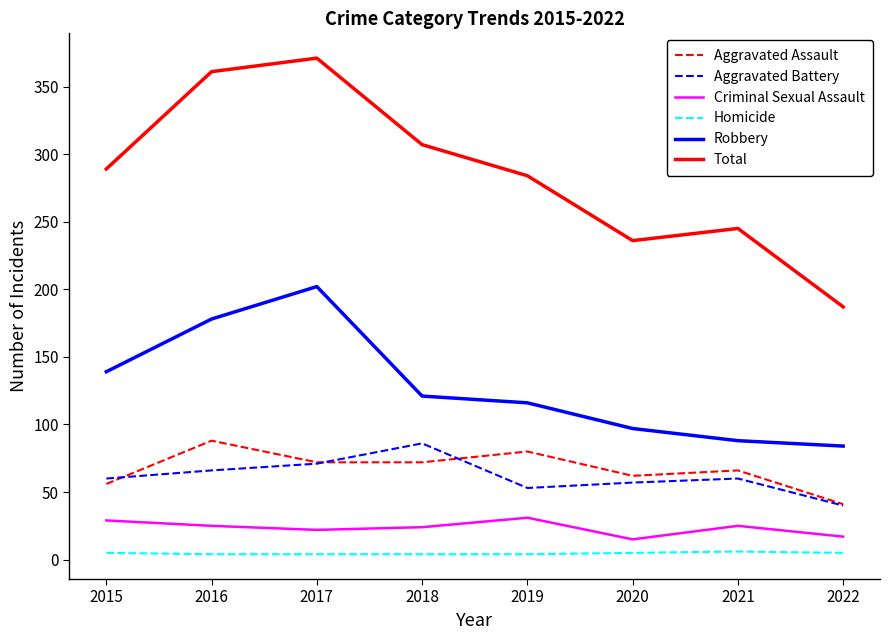

True or false: Homicide and Aggravated Assault intersect in this chart.

False